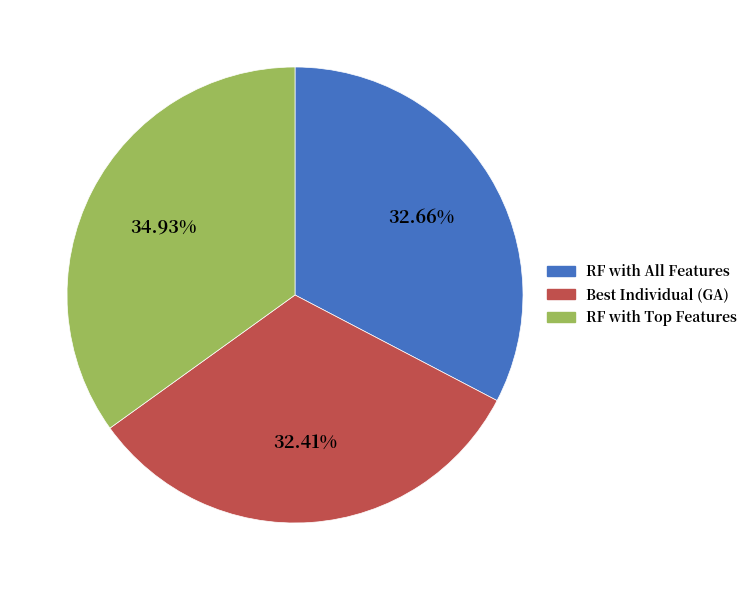

What is the largest slice in the pie chart?

RF with Top Features